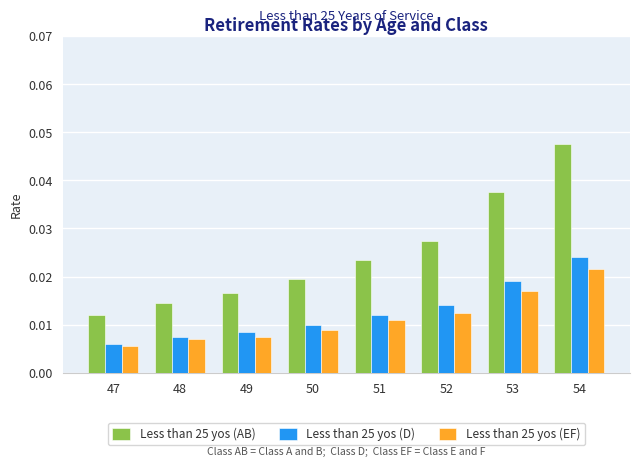

At 50, list the series in order from largest to smallest.

Less than 25 yos (AB), Less than 25 yos (D), Less than 25 yos (EF)